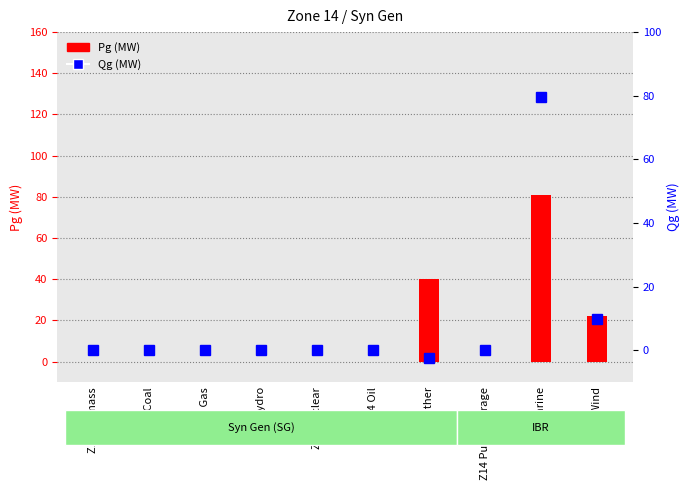

Which series has the largest total across all categories?

Pg (MW)